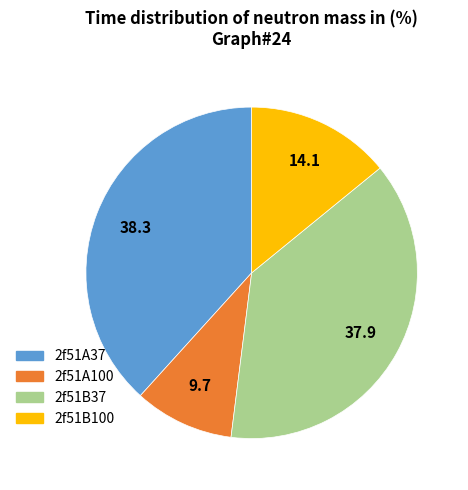

Is the sum of 2f51A37 and 2f51B37 greater than half?

Yes